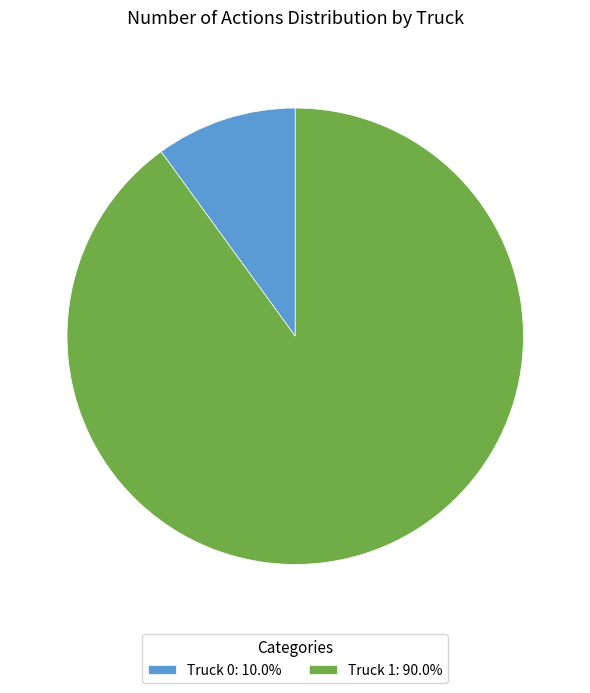

How many slices are in this pie chart?

2